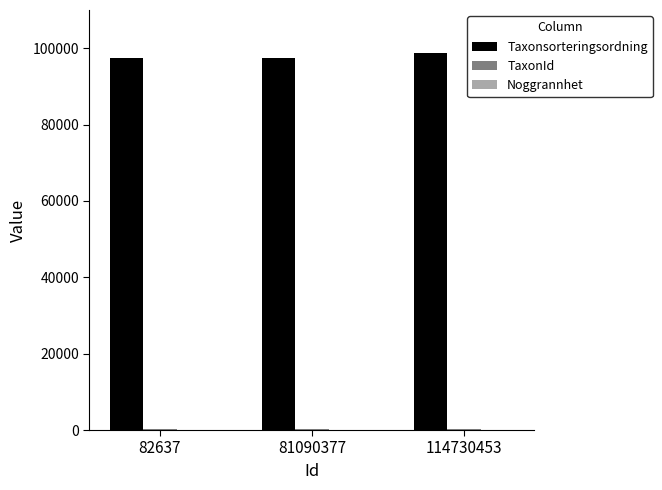

The value of Taxonsorteringsordning at 82637 is 166881. True or false?

False